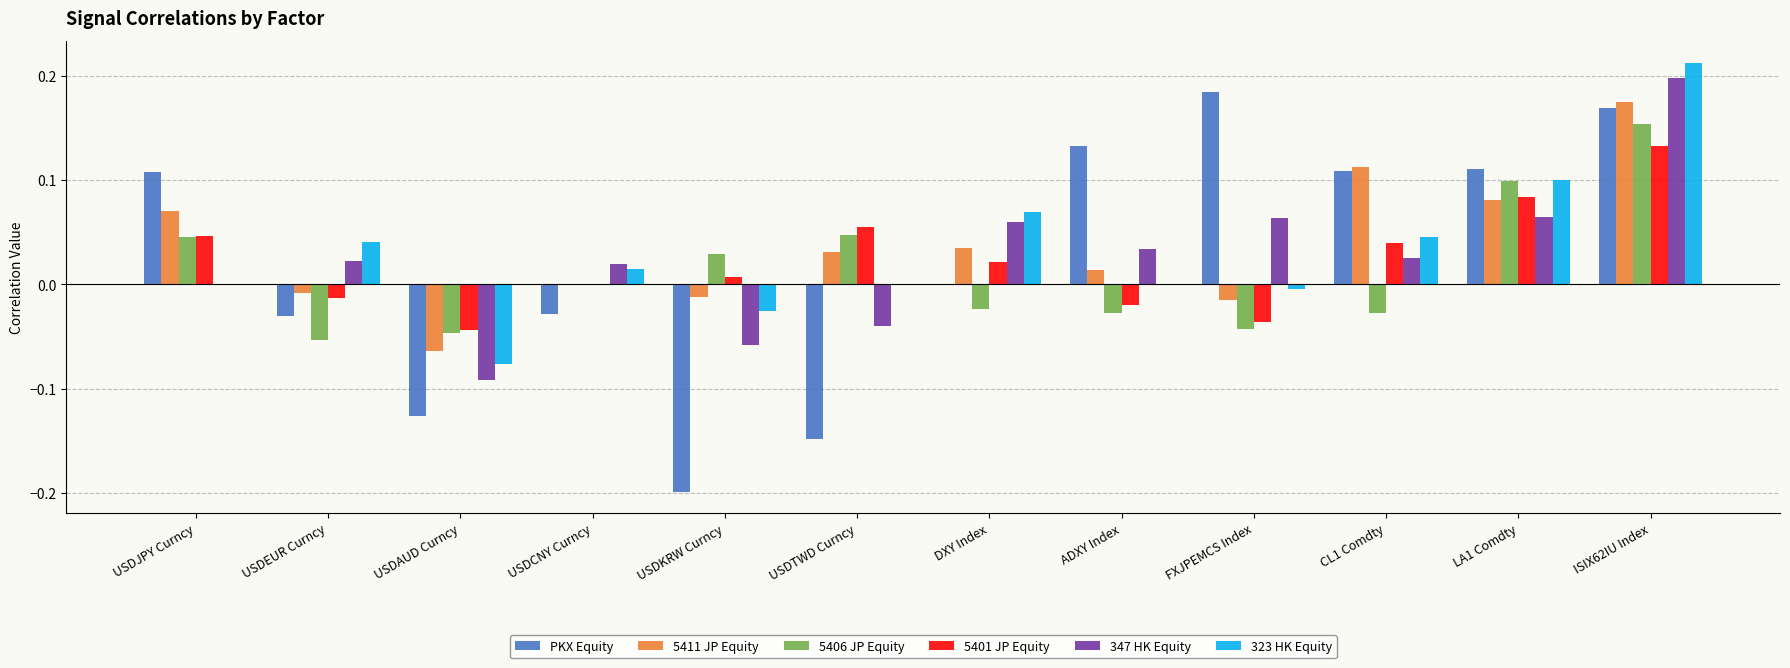

Is it true that 323 HK Equity equals -0.1 at USDJPY Curncy?

False